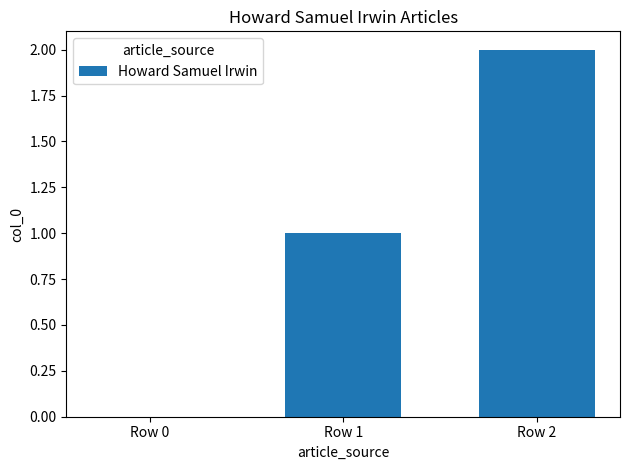

Where is the data nearest to the value 1?

Row 1